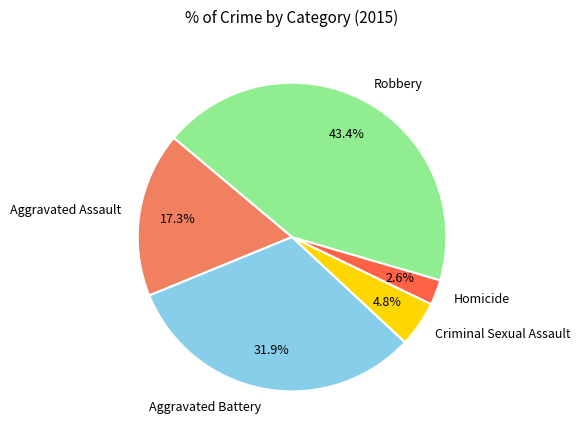

The Homicide slice represents 3% of the pie. True or false?

True